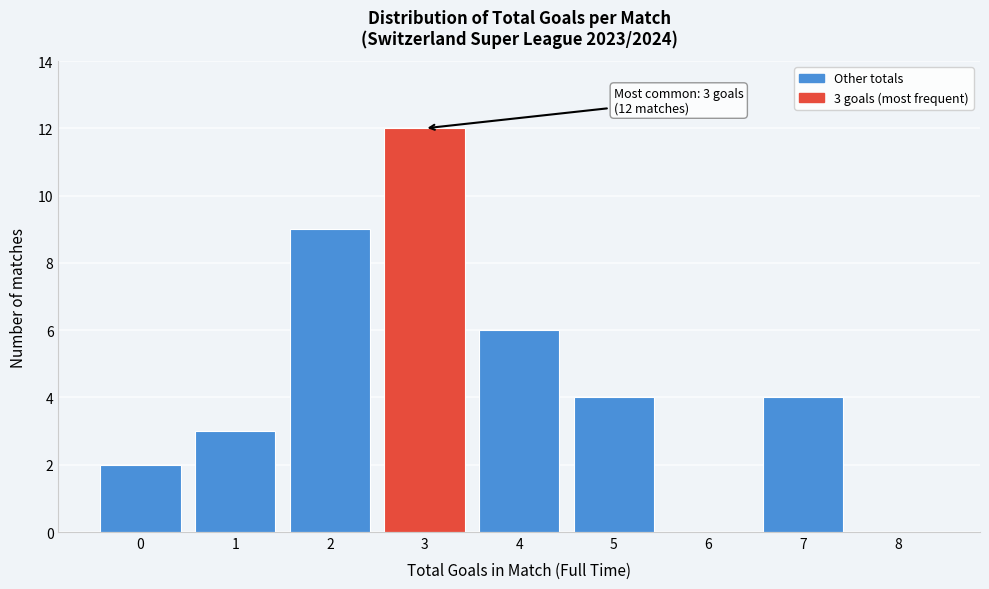

Which range on the x-axis has the tallest bar?

2.5 to 3.5